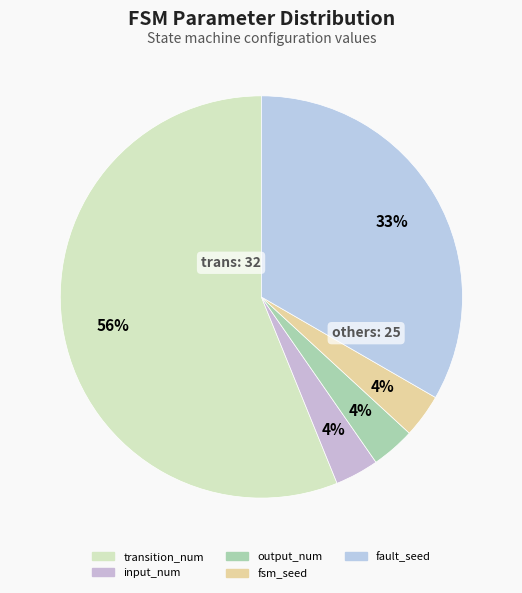

To the nearest percent, what is the average slice percentage?

20%